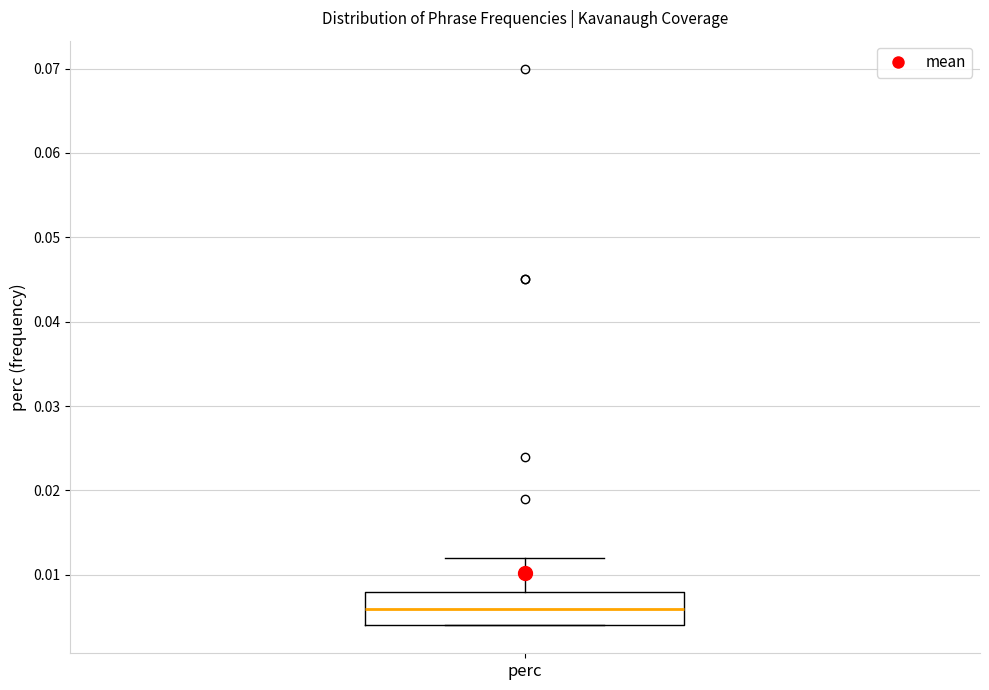

Where does the upper whisker of the box for perc end on the y-axis? The values are not printed on the chart, so give them approximately, as read against the axis.

0.012